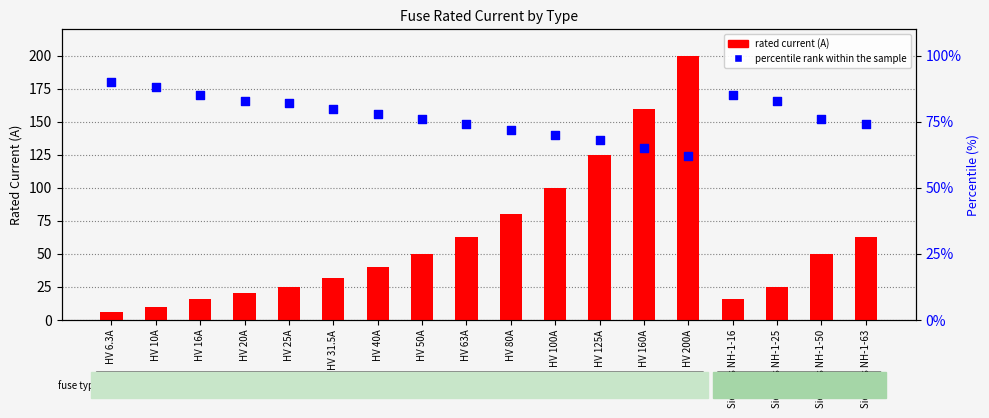

What are all the series names shown in the legend?

rated current (A), percentile rank within the sample